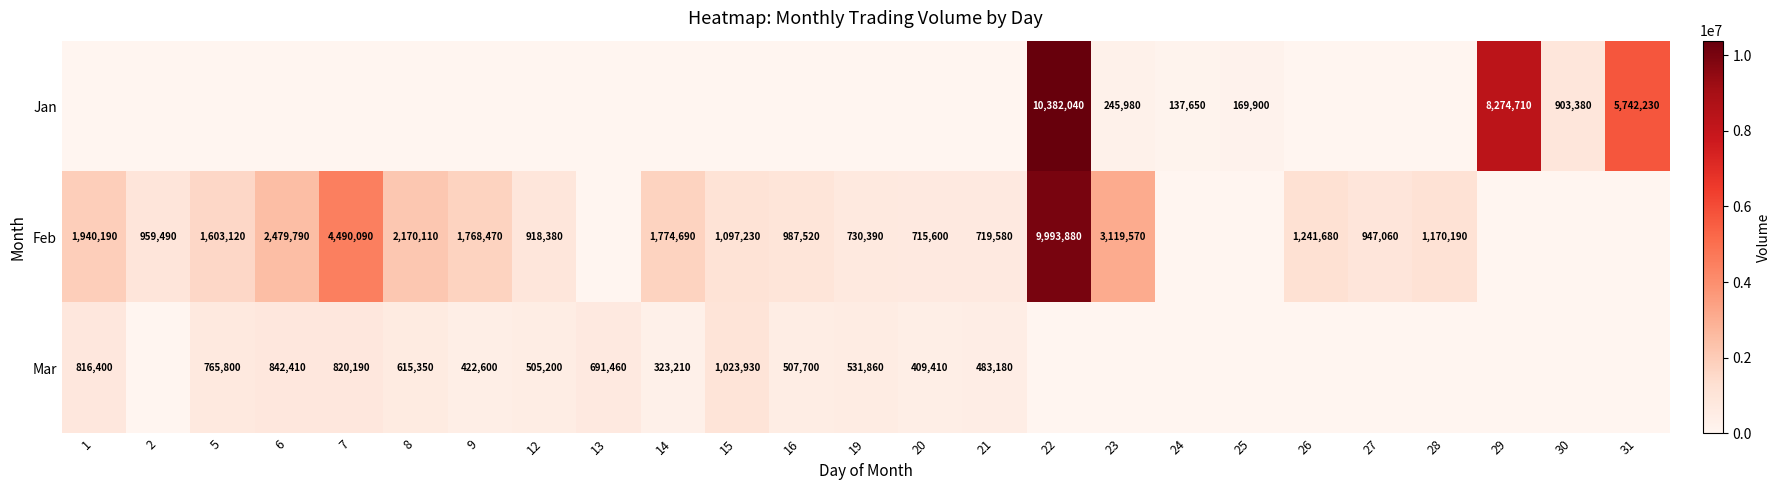

The Feb series shows 1603120 at 5. True or false?

True